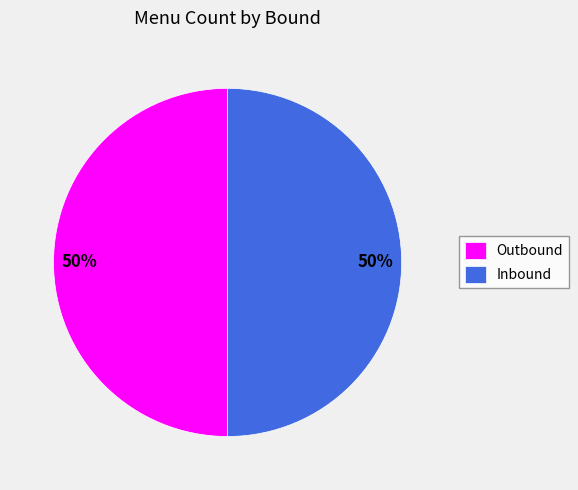

Approximately how many times larger is the value at Inbound compared to Outbound?

1.0